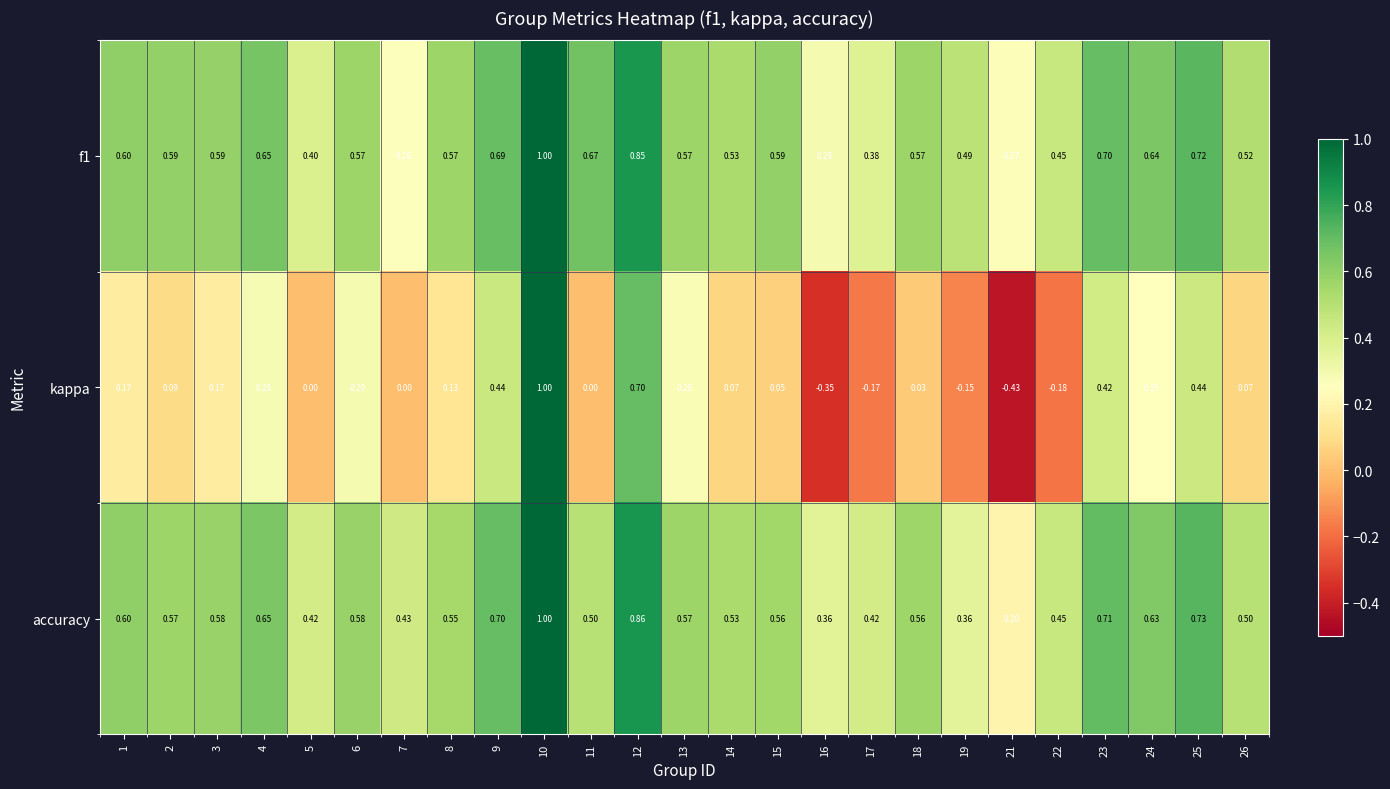

Is the value of f1 at 10 greater than the value of accuracy at 24?

Yes